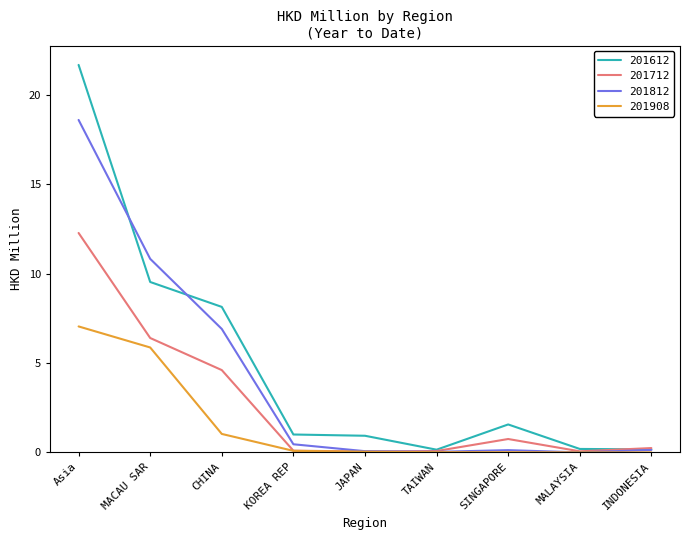

How many lines are shown in the chart?

4